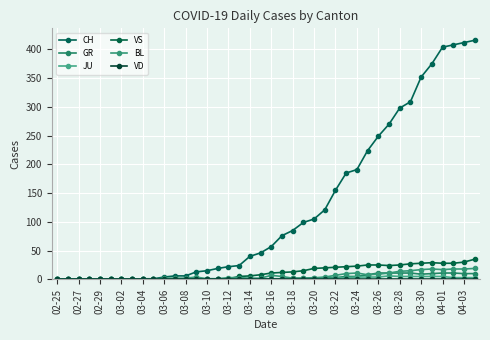

True or false: JU and GR intersect in this chart.

False